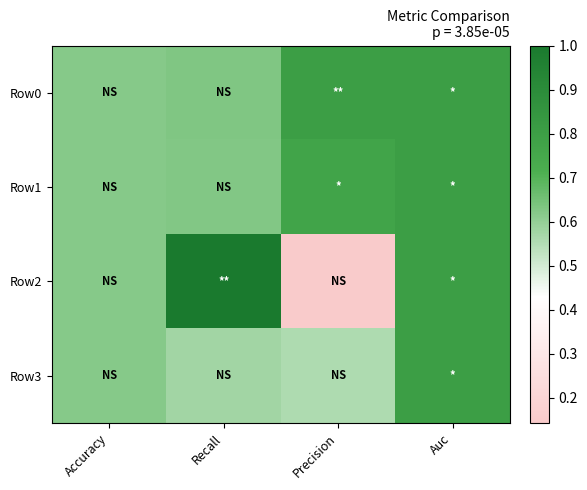

Which label corresponds to the largest value in the chart?

Recall